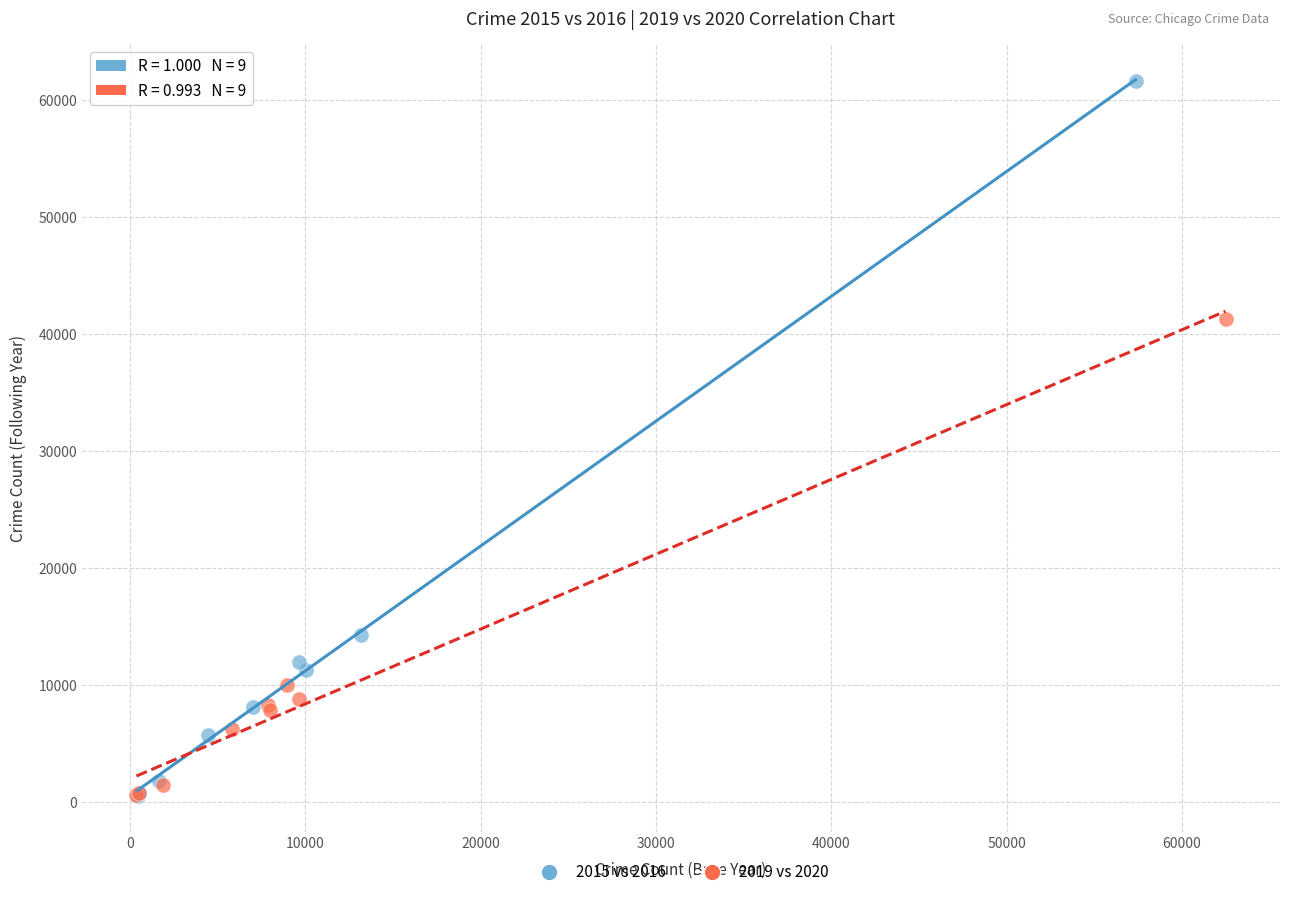

Which series has the largest Y range (max minus min)?

2015 vs 2016